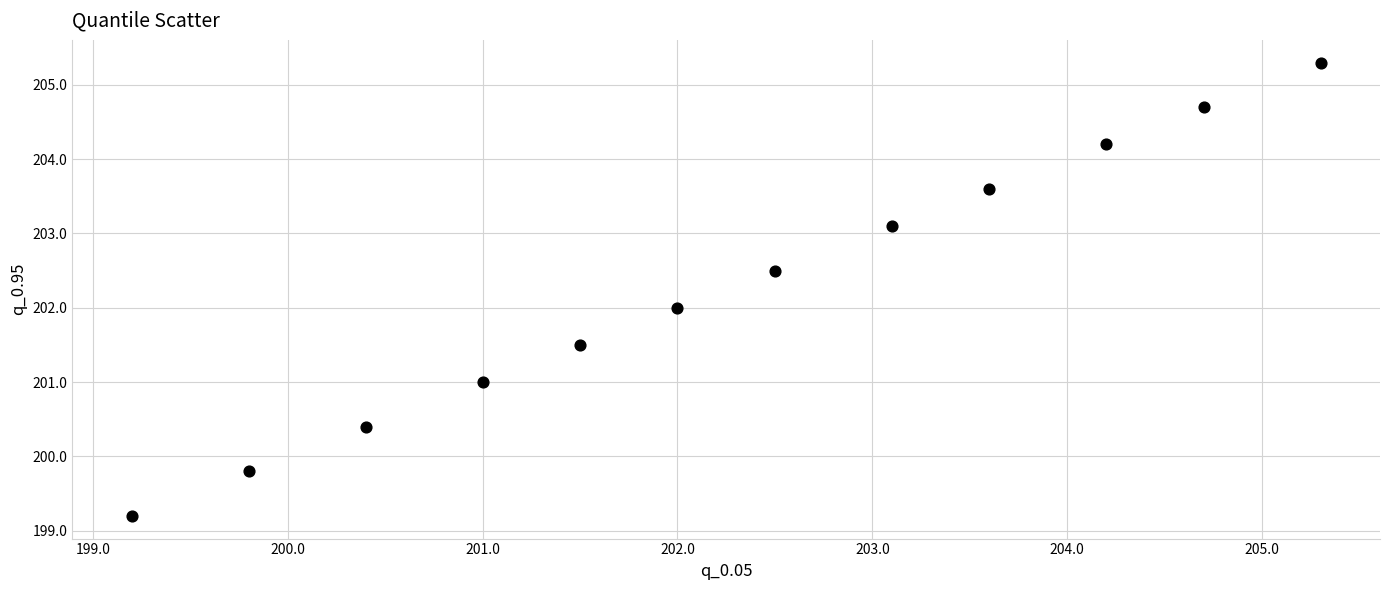

What is the range of Y values (max minus min)?

6.1